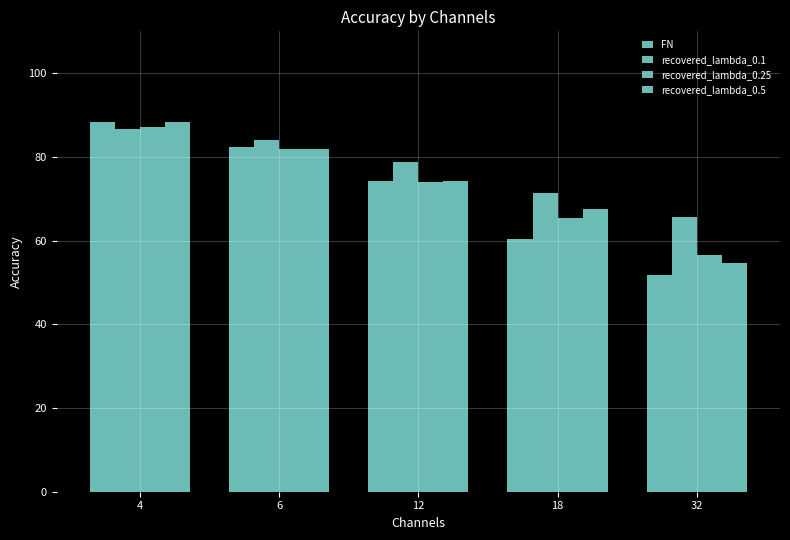

Which category has the lowest value across all series?

32